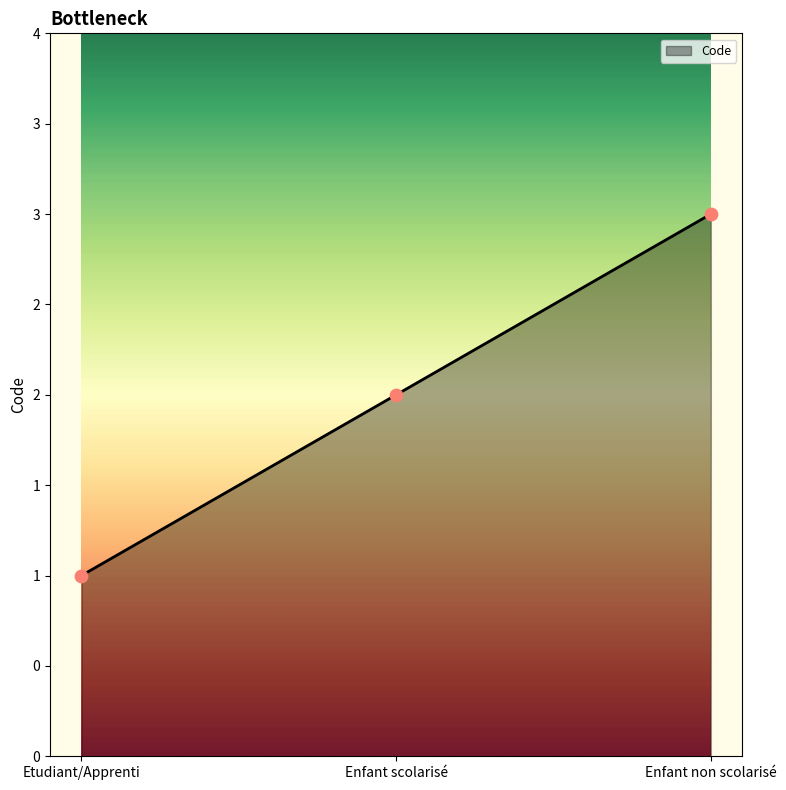

Which has a higher value, Enfant scolarisé or Etudiant/Apprenti?

Enfant scolarisé